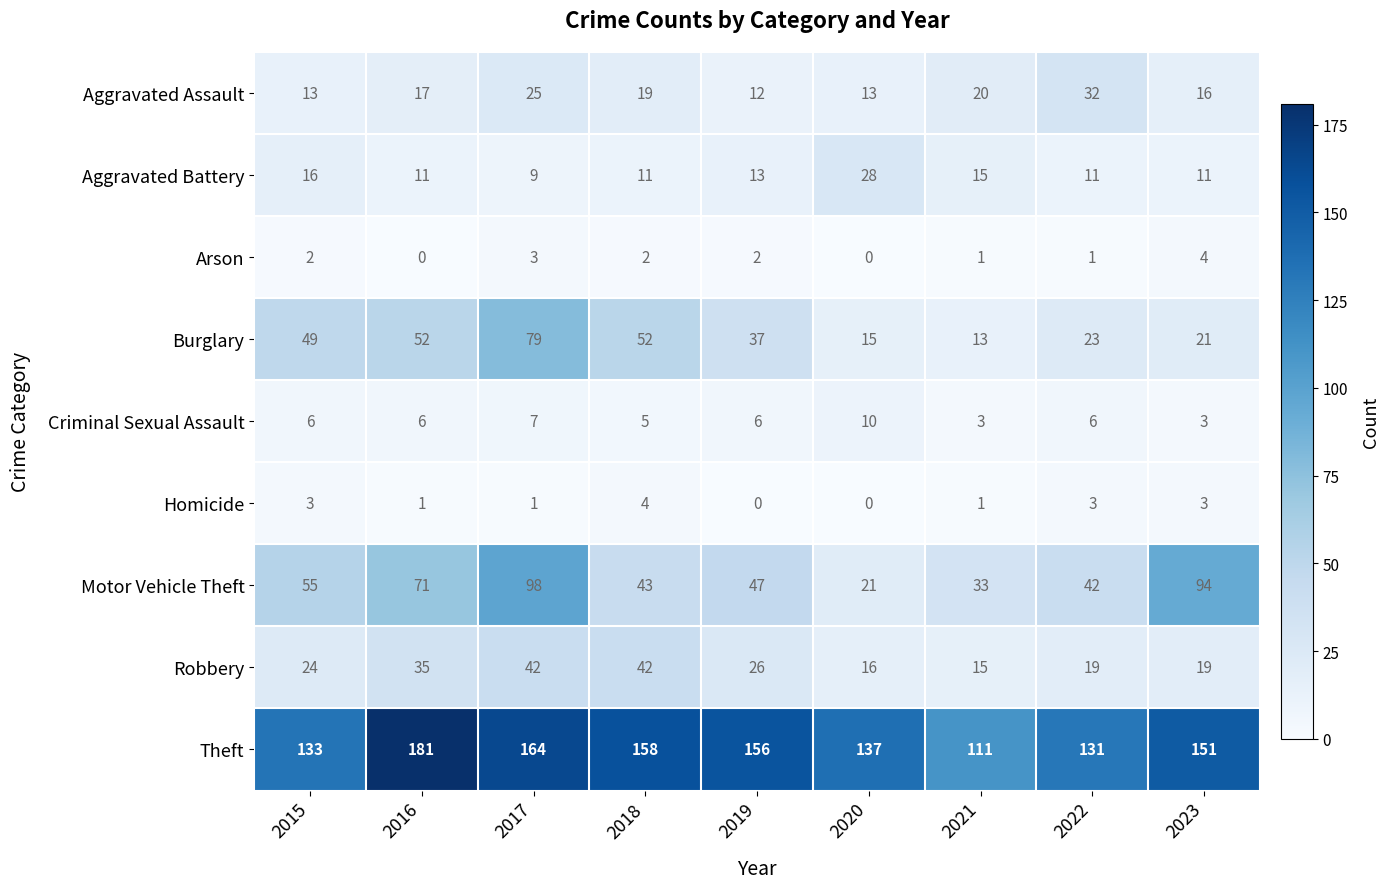

At which category does the chart reach its peak across all series?

2016